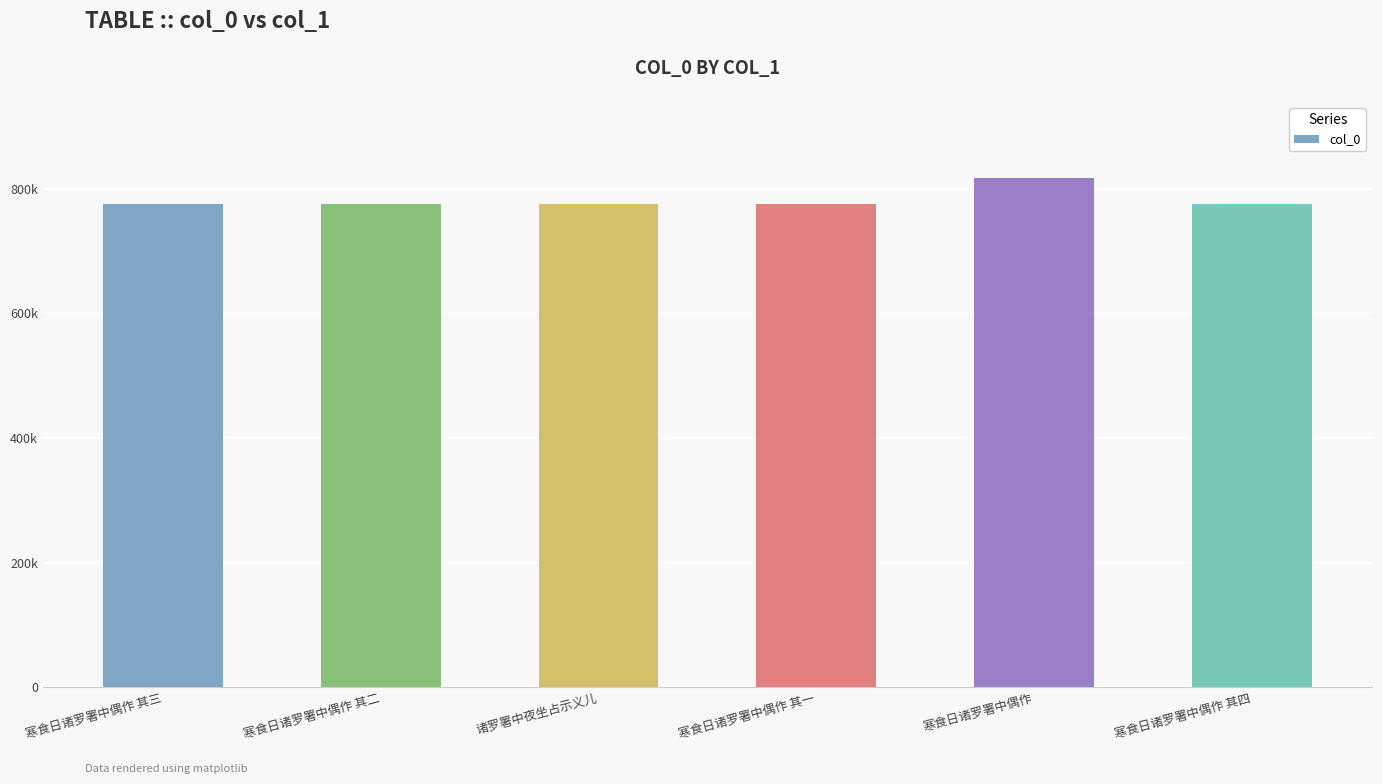

What is the label of the 2nd bar from the left?

寒食日诸罗署中偶作 其二